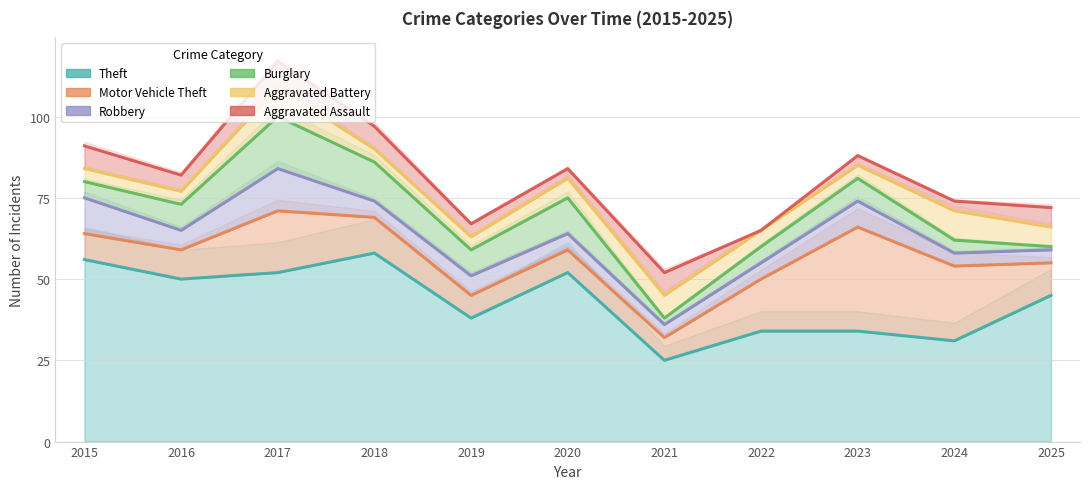

Reading left to right, extract all data points from this chart.

Theft: 2015=56	2016=50	2017=52	2018=58	2019=38	2020=52	2021=25	2022=34	2023=34	2024=31	2025=45
Motor Vehicle Theft: 2015=64	2016=59	2017=71	2018=69	2019=45	2020=59	2021=32	2022=50	2023=66	2024=54	2025=55
Robbery: 2015=75	2016=65	2017=84	2018=74	2019=51	2020=64	2021=36	2022=55	2023=74	2024=58	2025=59
Burglary: 2015=80	2016=73	2017=100	2018=86	2019=59	2020=75	2021=38	2022=60	2023=81	2024=62	2025=60
Aggravated Battery: 2015=84	2016=77	2017=109	2018=90	2019=63	2020=81	2021=45	2022=65	2023=85	2024=71	2025=66
Aggravated Assault: 2015=91	2016=82	2017=117	2018=97	2019=67	2020=84	2021=52	2022=65	2023=88	2024=74	2025=72